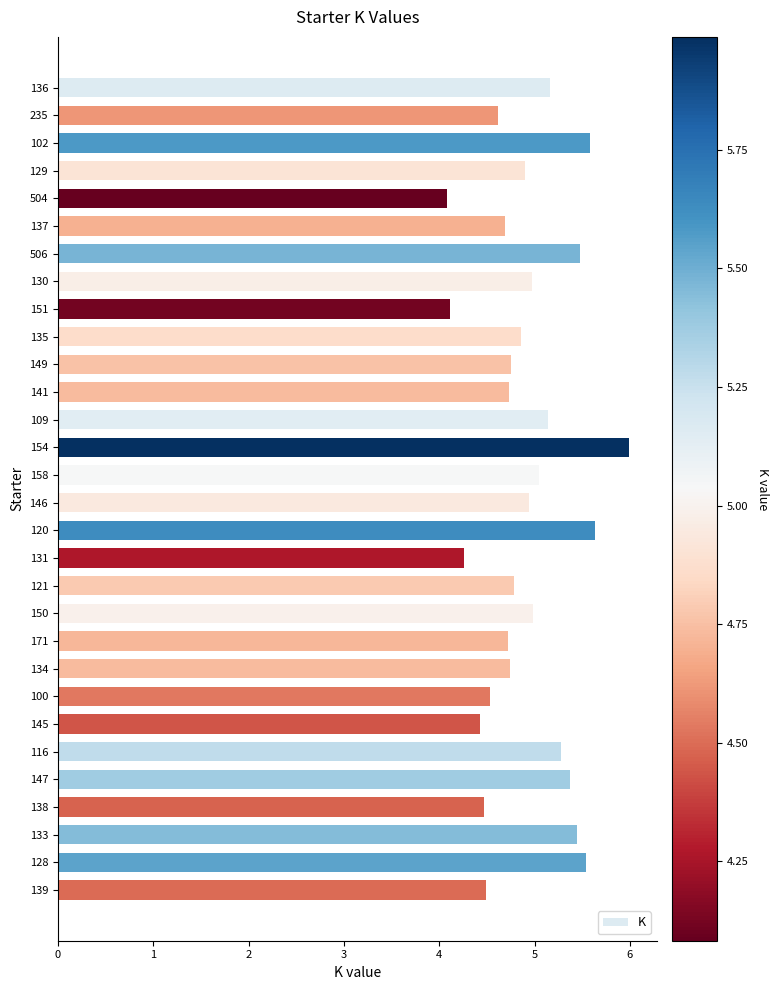

What value does the data have at 506?

5.5